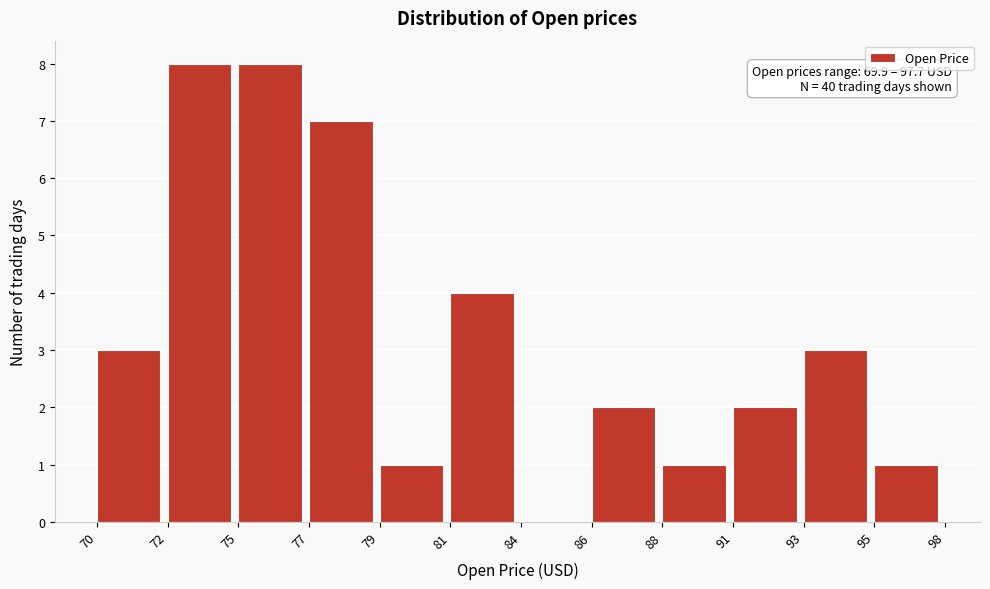

Reading right to left, transcribe all the data shown in this chart.

95=1	93=3	91=2	88=1	86=2	84=0	81=4	79=1	77=7	75=8	72=8	70=3